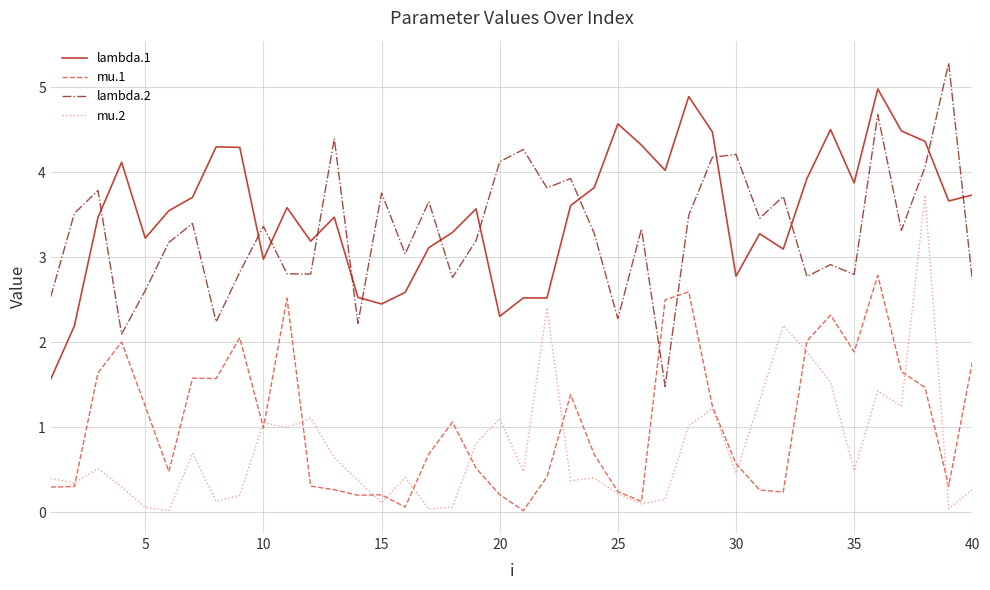

Rank the series by their maximum value, from lowest to highest.

mu.1, mu.2, lambda.1, lambda.2